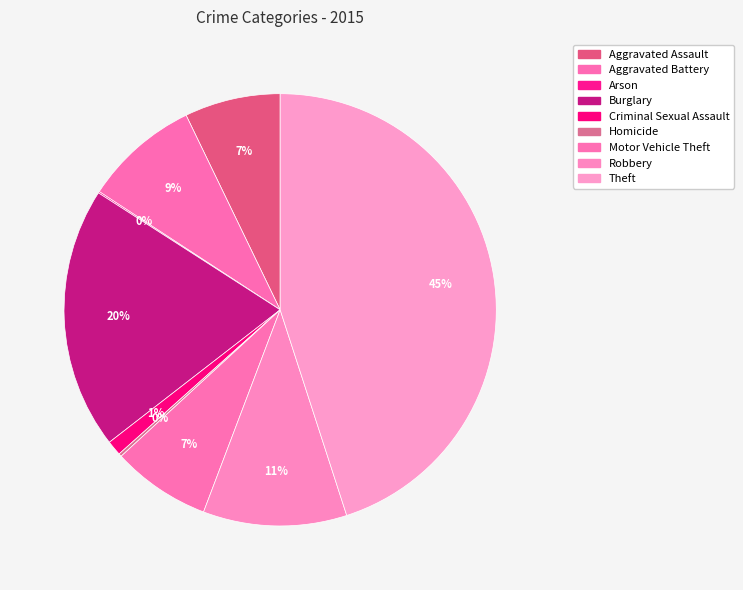

What is the change in value from Burglary to Criminal Sexual Assault?

-165